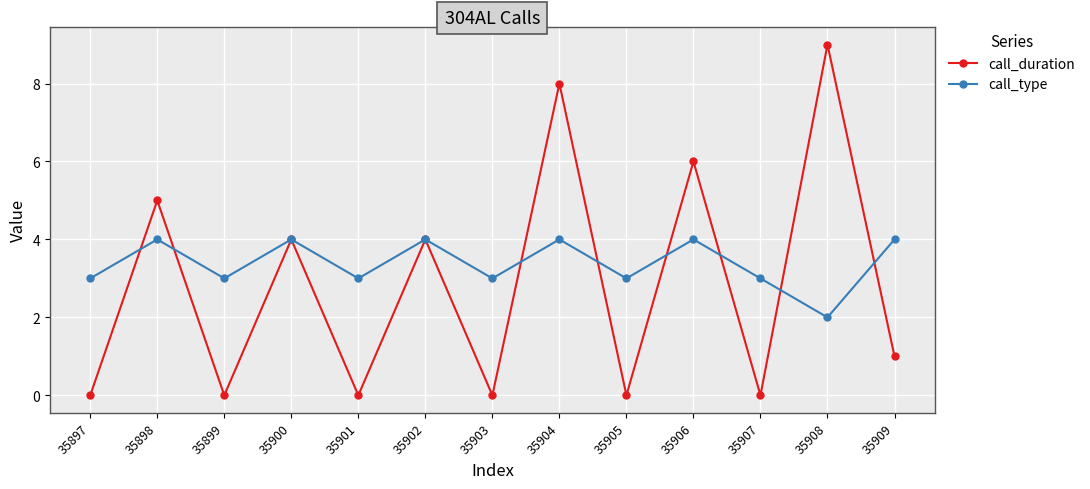

Which series has the widest spread of values?

call_duration